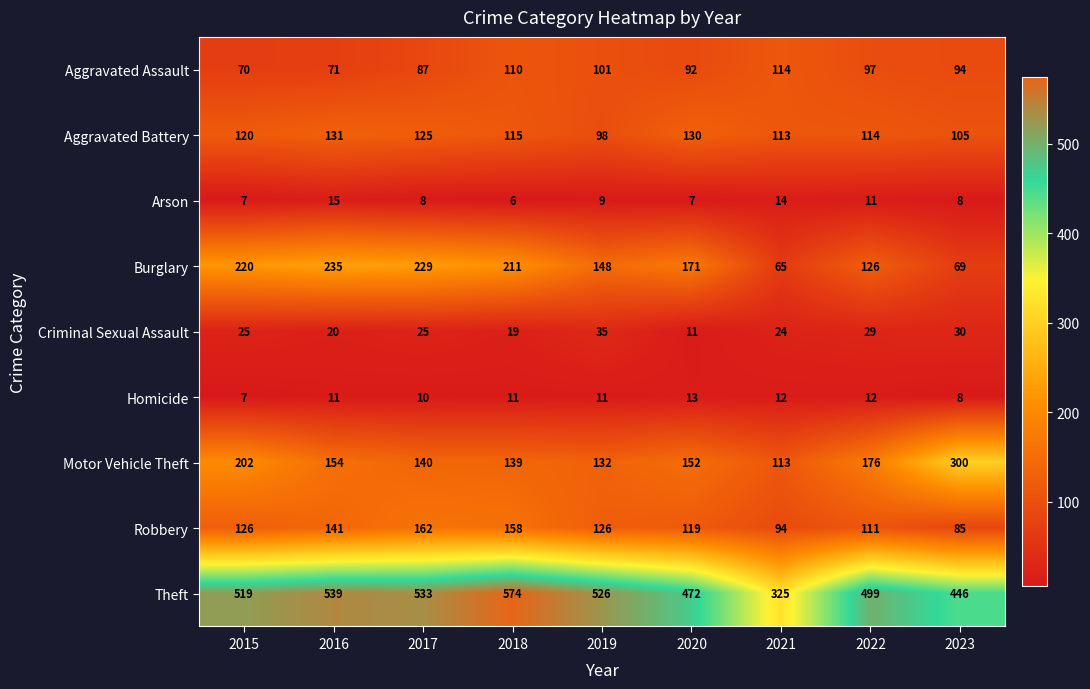

What is the approximate value of Motor Vehicle Theft at 2021, to the nearest 50?

100